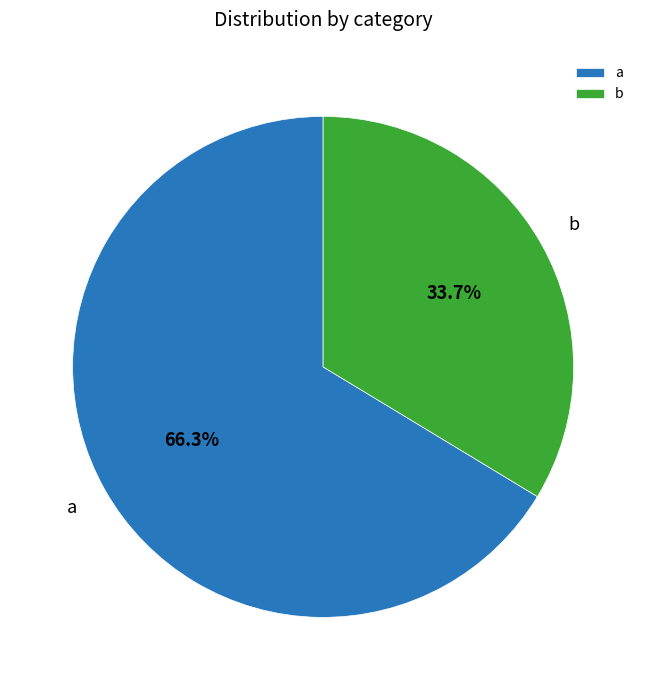

To the nearest percent, what is the combined percentage of b and a?

100%